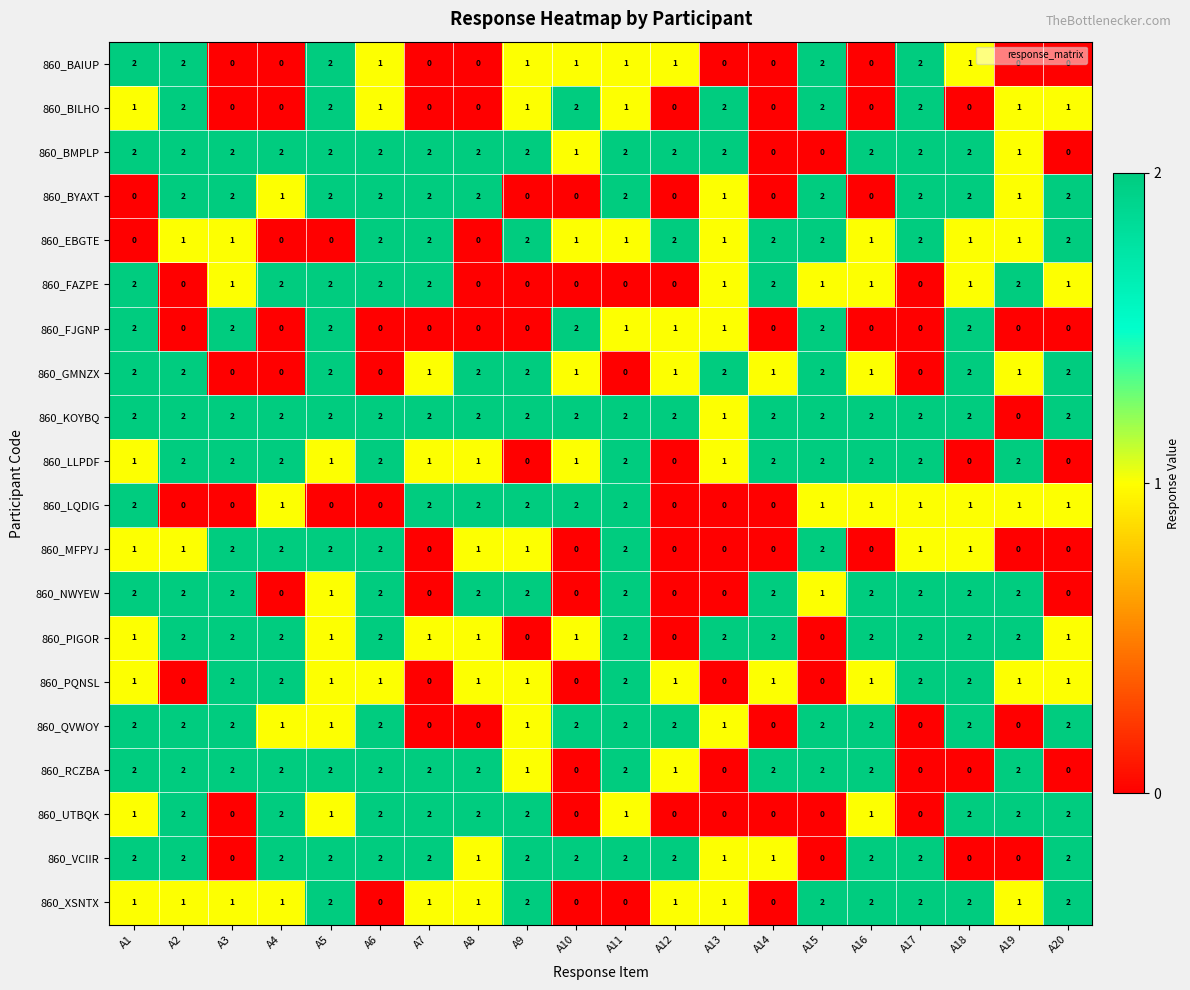

At how many categories does at least one series exceed 0?

20